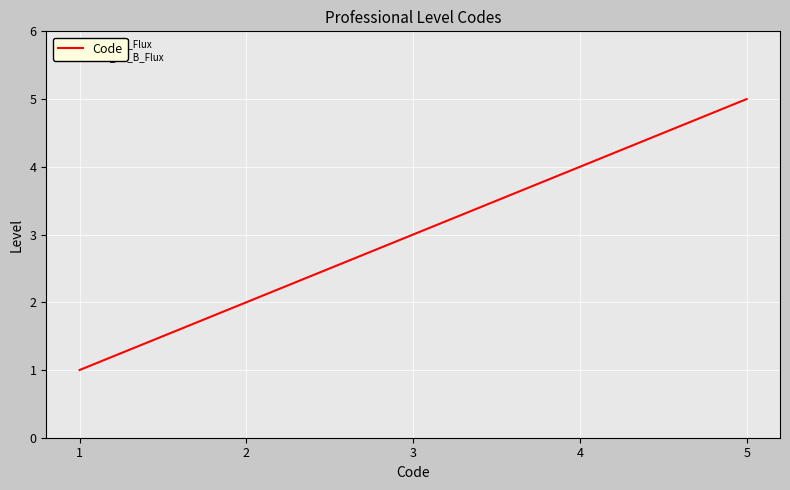

True or false: the data has more than 0 interior local peaks.

False